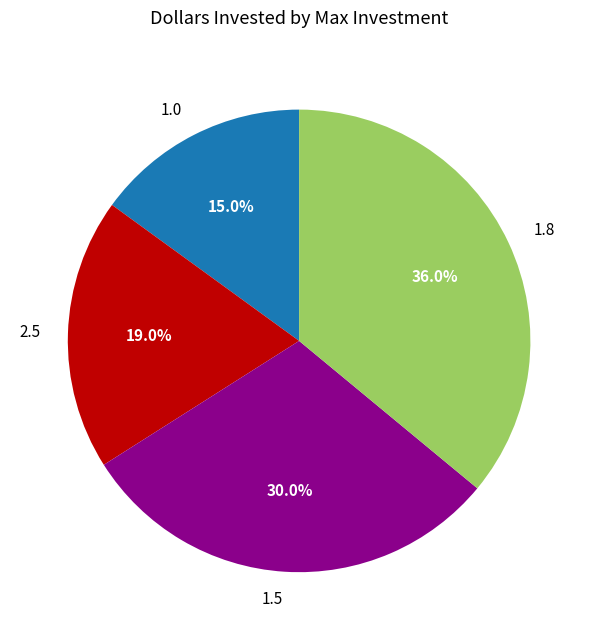

To the nearest percent, what percentage of the pie is 1.5?

30%